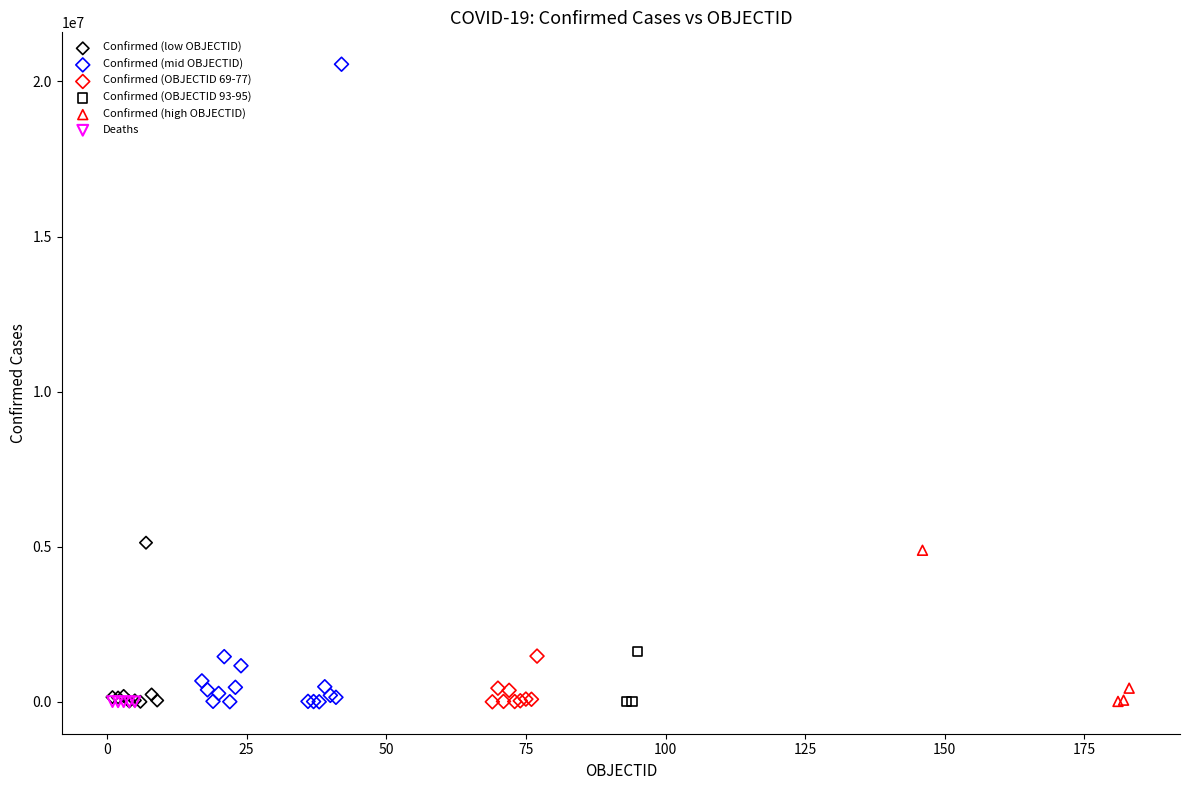

Which series reaches the maximum Y coordinate?

Confirmed (mid OBJECTID)